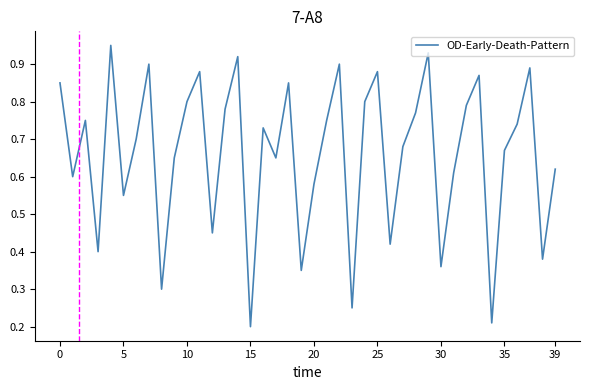

Is this an area chart (filled region under the line)?

No